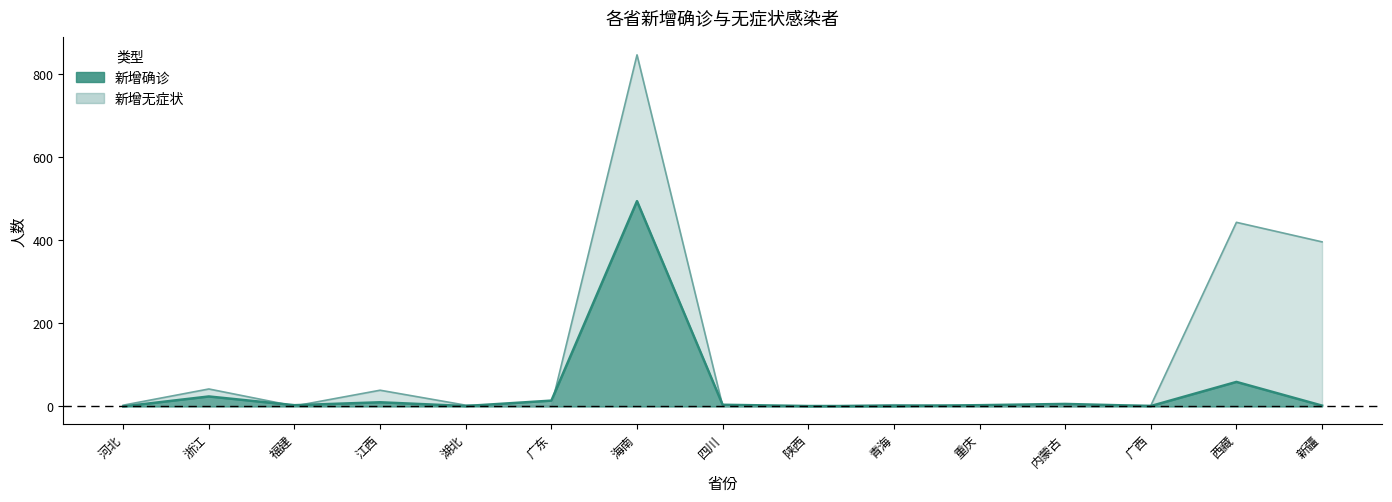

Reading left to right, what are all the values shown in this chart?

新增确诊: 河北=0	浙江=24	福建=3	江西=10	湖北=1	广东=14	海南=494	四川=4	陕西=1	青海=1	重庆=3	内蒙古=6	广西=1	西藏=59	新疆=2
新增无症状: 河北=3	浙江=42	福建=1	江西=39	湖北=3	广东=1	海南=846	四川=1	陕西=0	青海=4	重庆=1	内蒙古=2	广西=2	西藏=443	新疆=396